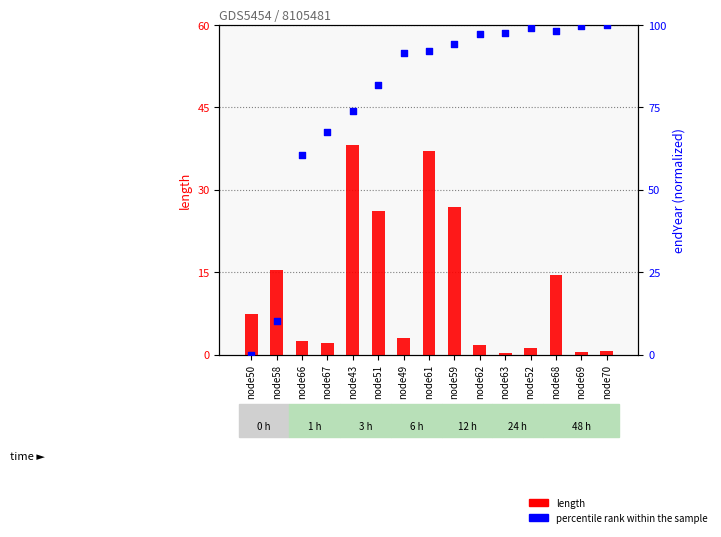

What are all the series names shown in the legend?

length, percentile rank within the sample